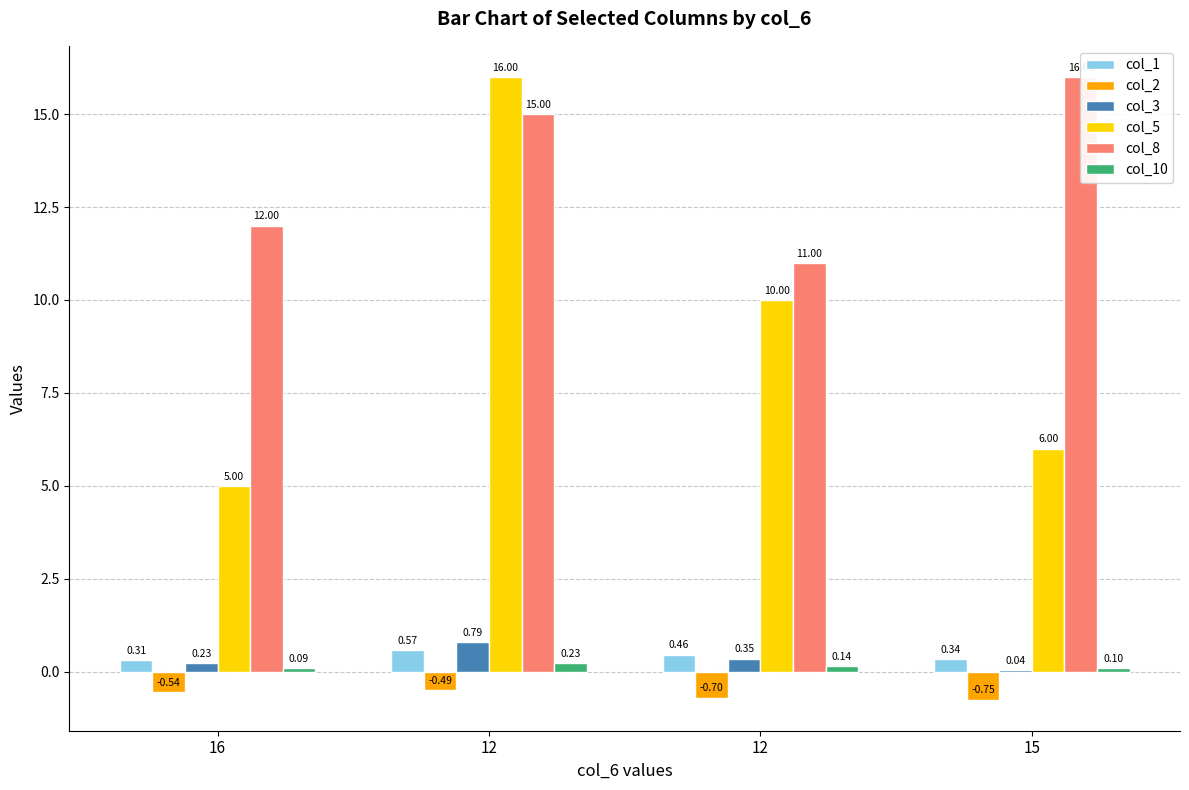

Reading left to right, what are all the values shown in this chart?

col_1: 0.3	0.6	0.5	0.3
col_2: -0.5	-0.5	-0.7	-0.8
col_3: 0.2	0.8	0.4	0.0
col_5: 5.0	16.0	10.0	6.0
col_8: 12.0	15.0	11.0	16.0
col_10: 0.1	0.2	0.1	0.1